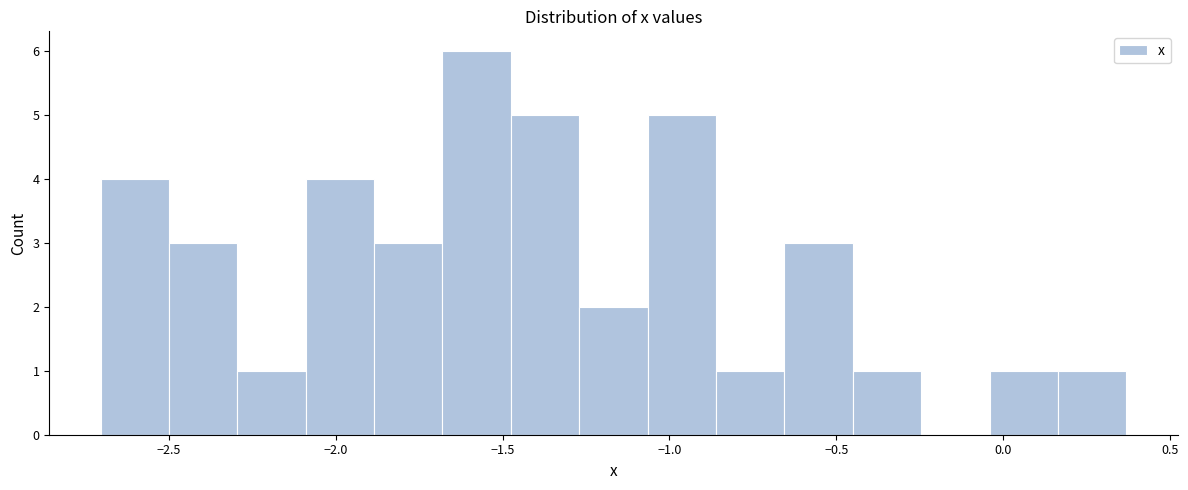

Reading left to right, list every bar in this chart as the range it spans on the x-axis followed by its height. Neither the bar edges nor the heights are printed on the chart, so give them approximately, as read against the axes.

-2.70 to -2.50: 4
-2.50 to -2.30: 3
-2.30 to -2.10: 1
-2.10 to -1.90: 4
-1.90 to -1.70: 3
-1.70 to -1.50: 6
-1.50 to -1.25: 5
-1.25 to -1.05: 2
-1.05 to -0.85: 5
-0.85 to -0.65: 1
-0.65 to -0.45: 3
-0.45 to -0.25: 1
-0.25 to -0.05: 0
-0.05 to 0.15: 1
0.15 to 0.35: 1